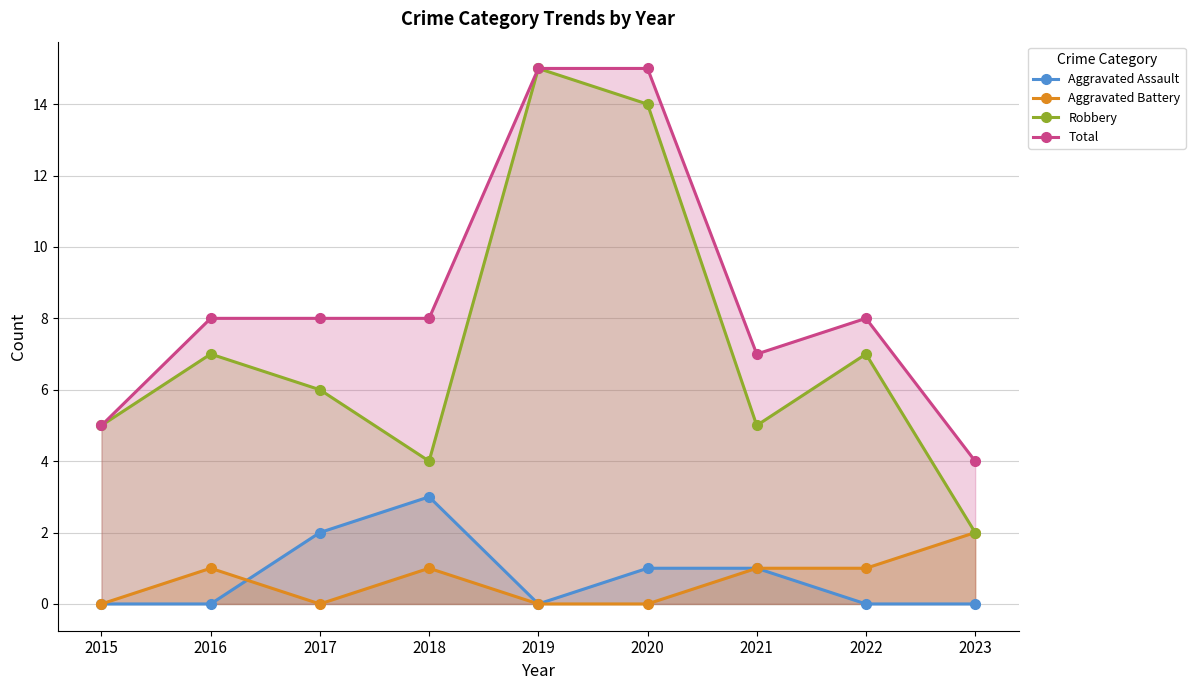

True or false: Total and Aggravated Battery intersect in this chart.

False